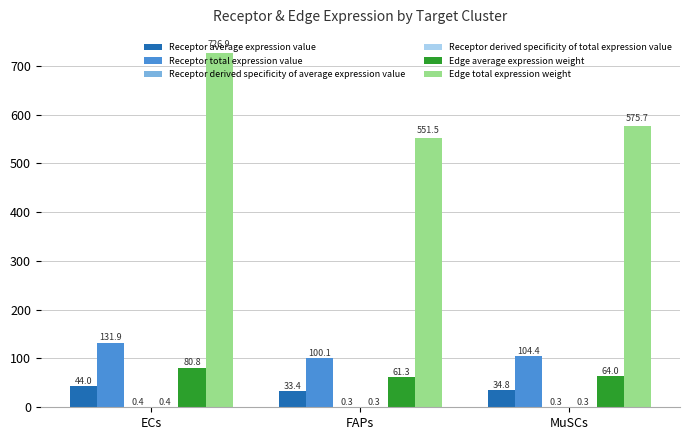

Read the Receptor total expression value value at ECs.

131.9